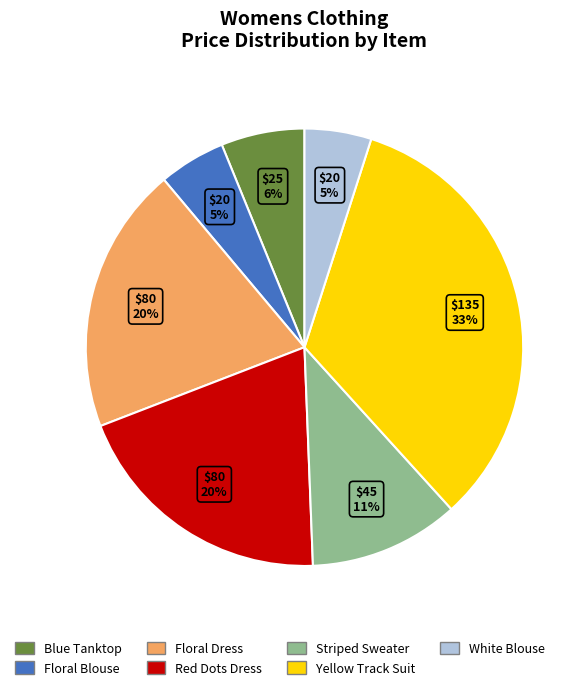

What is the ratio of the value at Yellow Track Suit to the value at Striped Sweater?

3.0